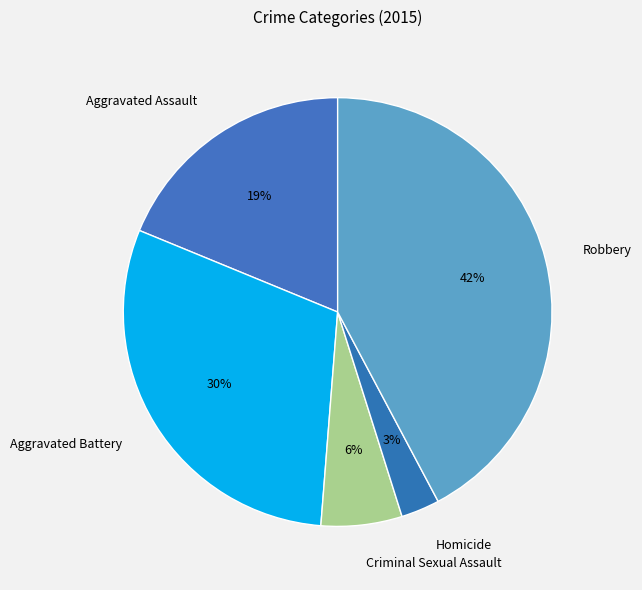

Combined, do Aggravated Assault and Criminal Sexual Assault account for over 50%?

No